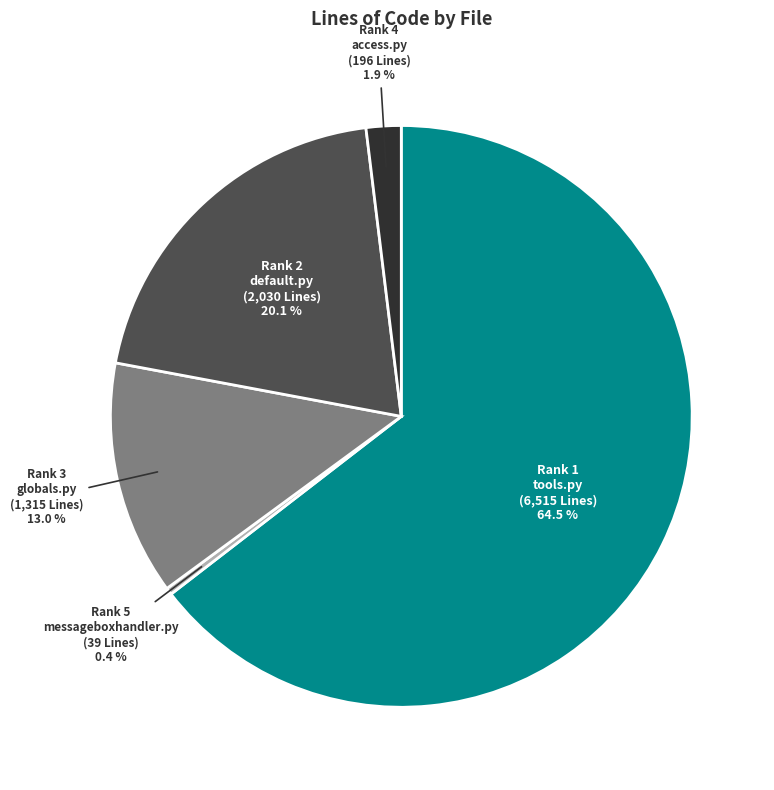

How many segments does this pie chart have?

5